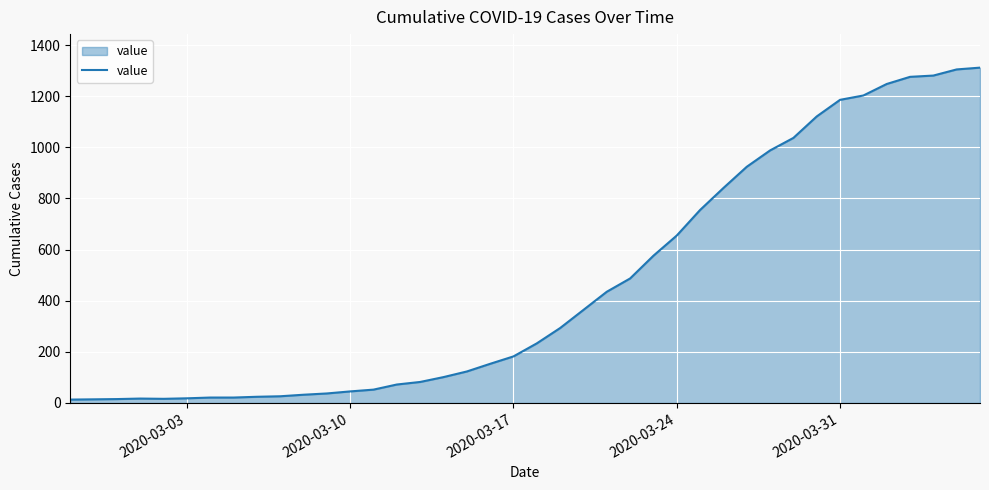

What is the greatest value displayed?

1312